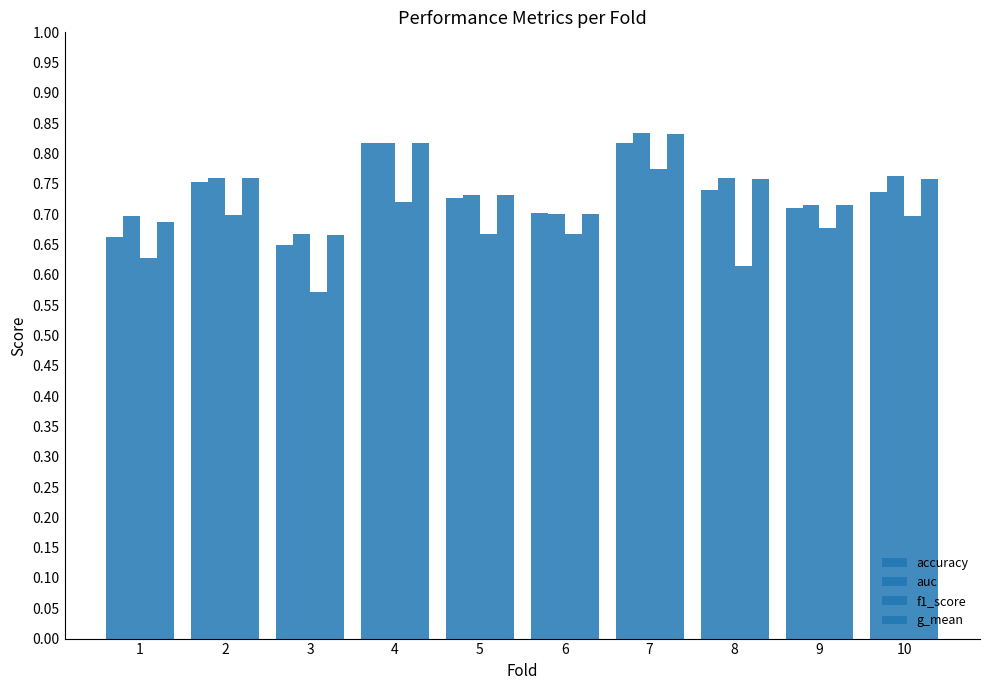

What is the spread (max minus min) of values at 10?

0.1